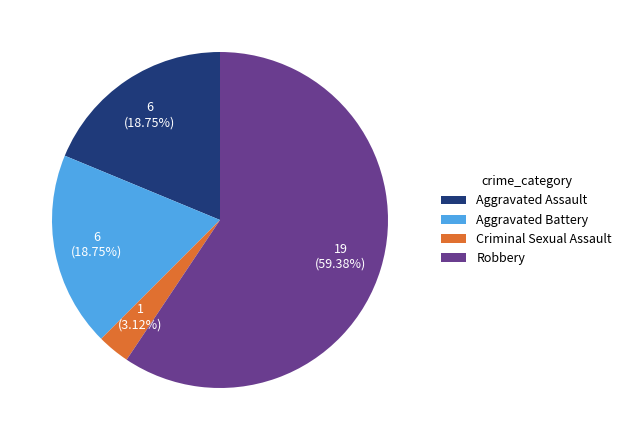

To the nearest percent, what portion does Aggravated Battery represent?

19%